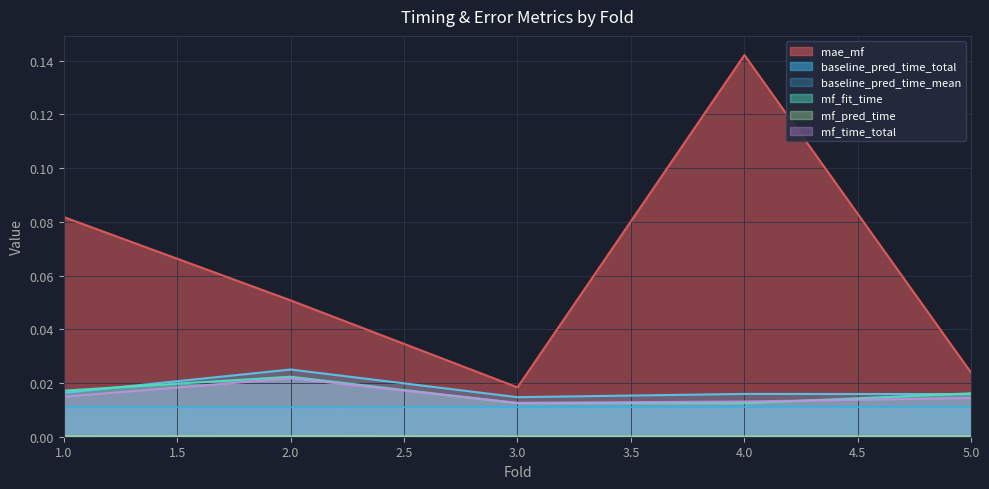

What is the sum of all mae_mf values?

0.3